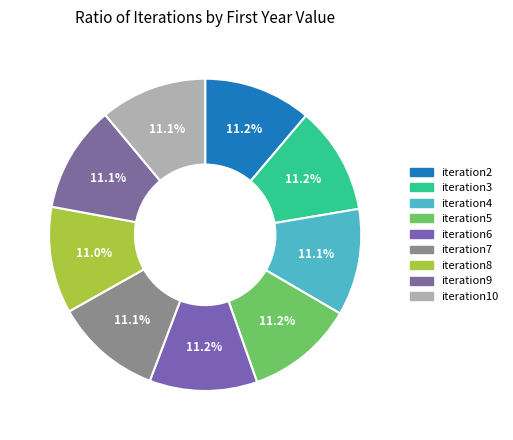

Rank the categories by value from lowest to highest.

iteration8, iteration10, iteration4, iteration9, iteration7, iteration3, iteration6, iteration2, iteration5